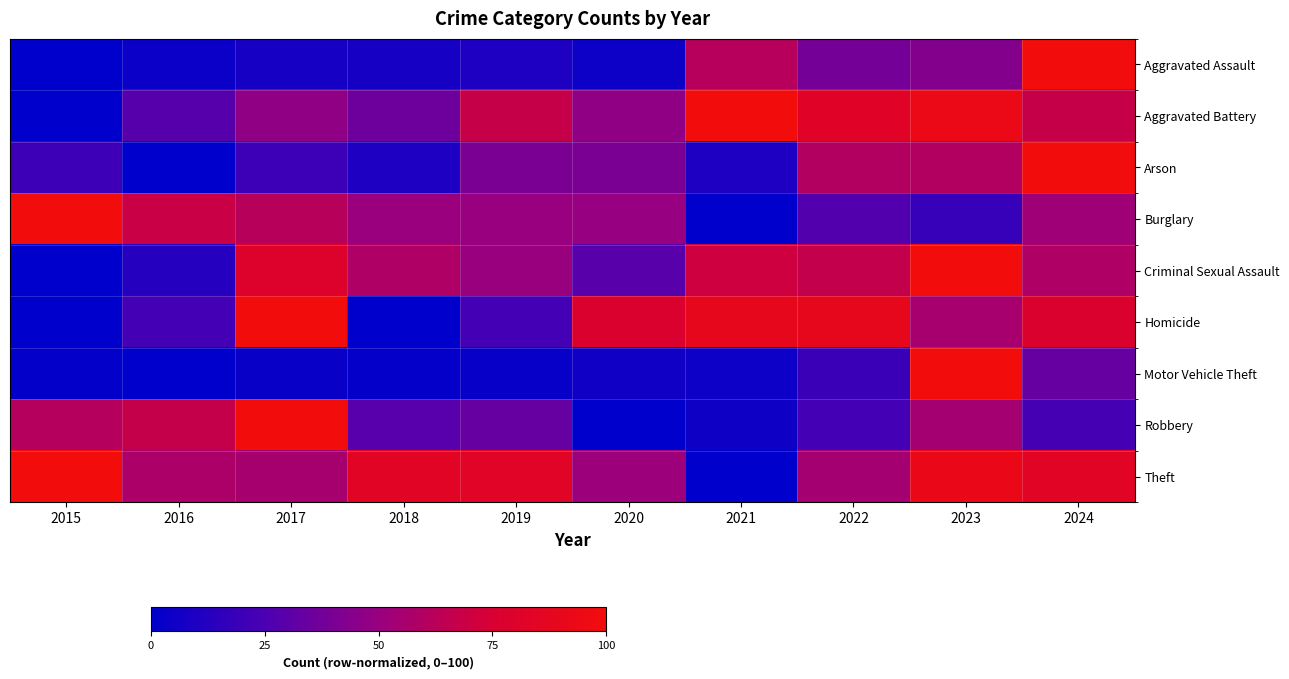

At which category does the chart reach its peak across all series?

2024